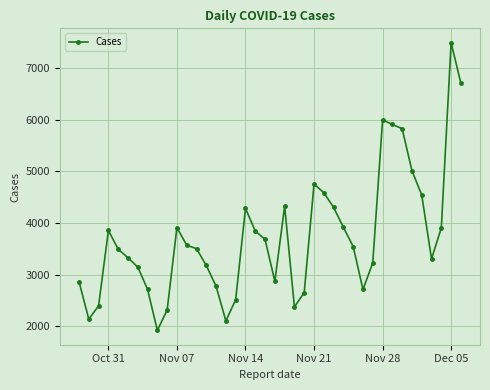

What is the average value?

3738